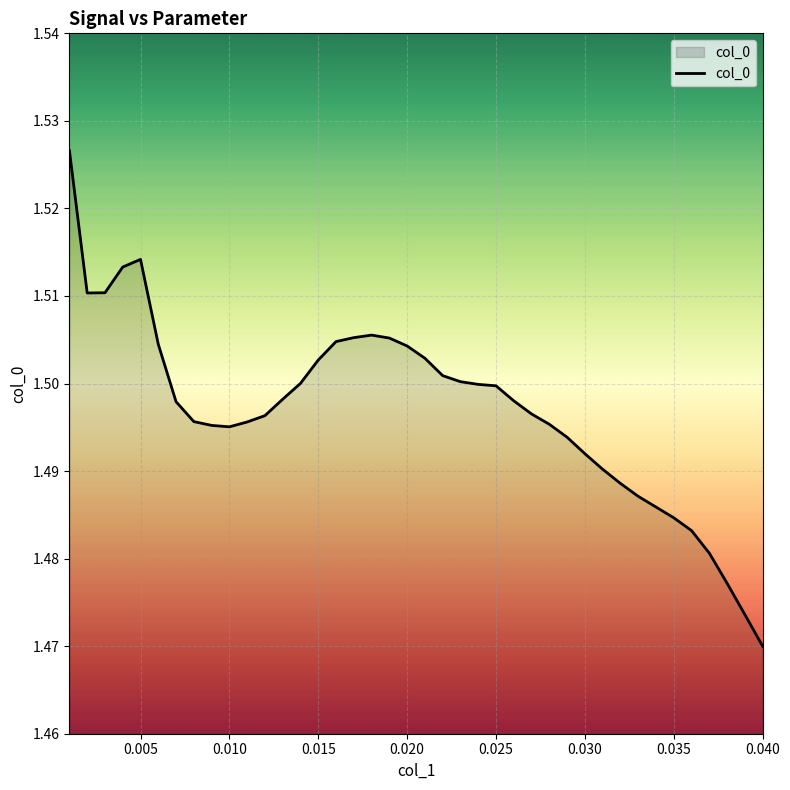

What is the value of the 7th point from the left?

1.5